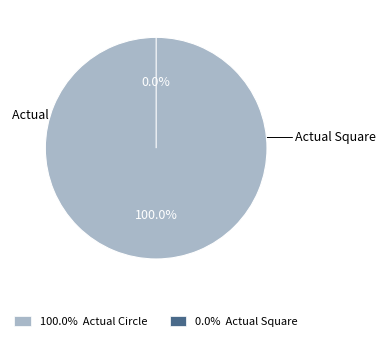

Count the number of slices in the pie.

2